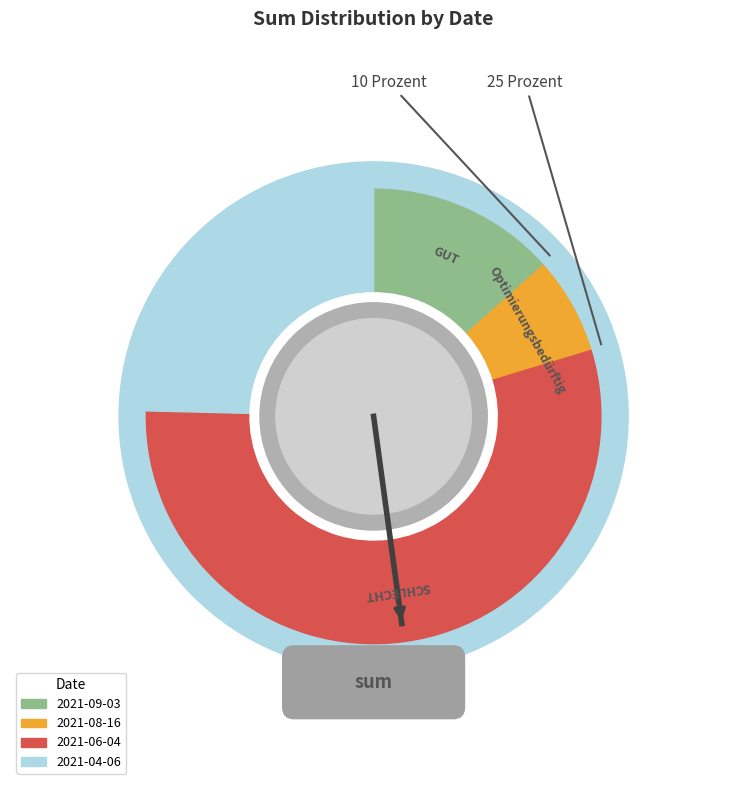

To the nearest percent, what portion does 2021-06-04 represent?

55%